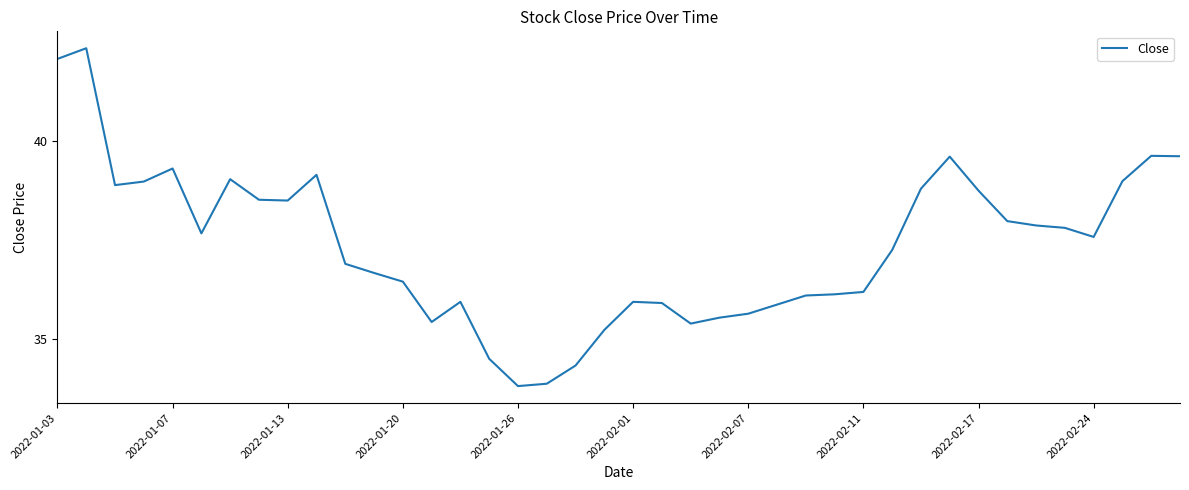

What is the difference between the maximum and minimum values?

8.5